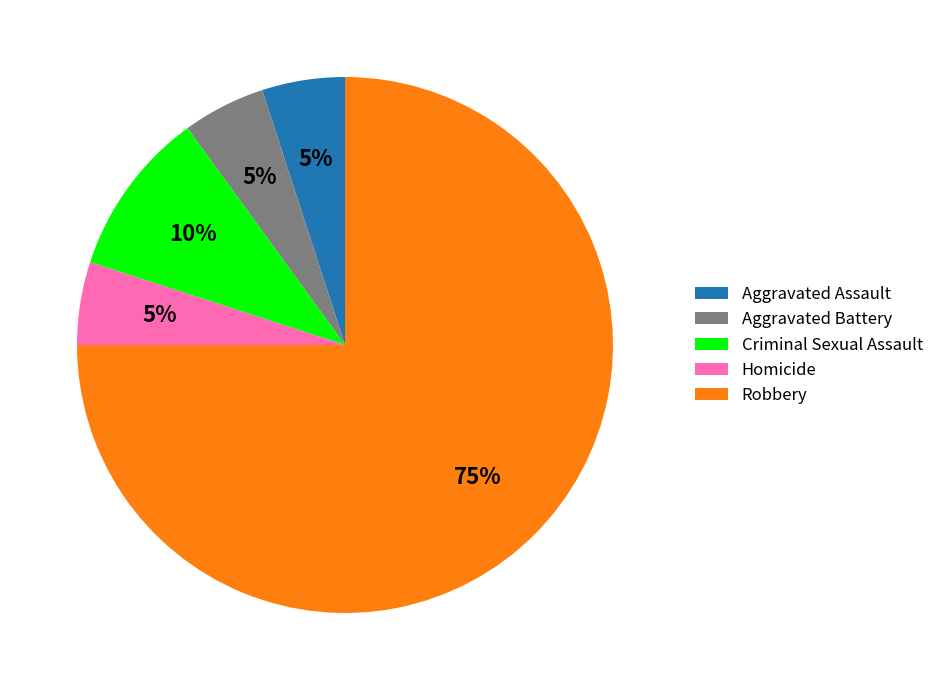

Which slice is the largest?

Robbery